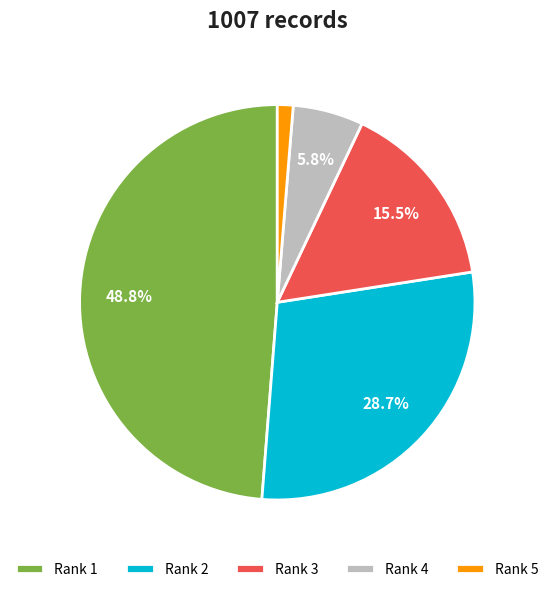

Which category has the biggest portion of the pie?

Rank 1